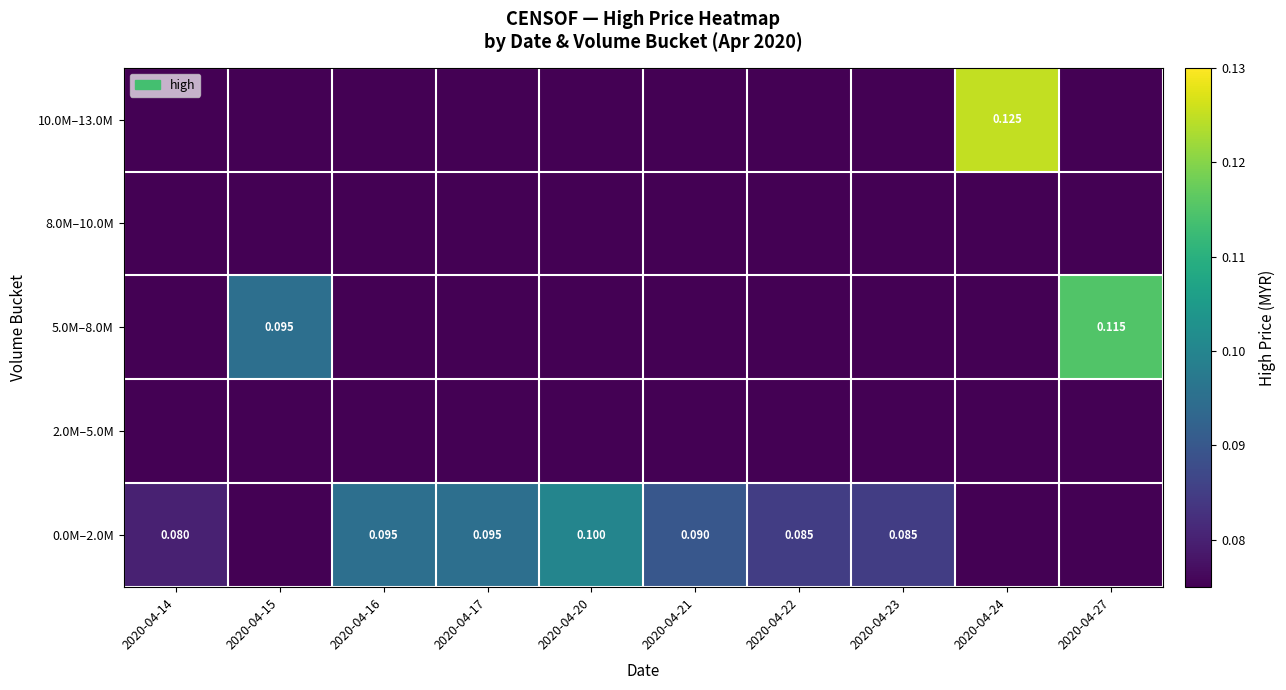

List the labels in order of 2.0M–5.0M value, smallest first.

2020-04-14, 2020-04-15, 2020-04-16, 2020-04-17, 2020-04-20, 2020-04-21, 2020-04-22, 2020-04-23, 2020-04-24, 2020-04-27